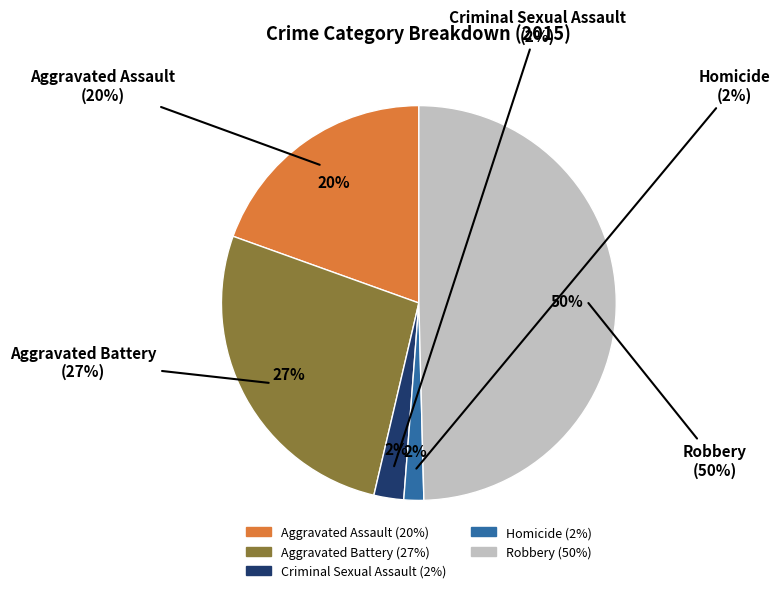

Rank the categories by value from highest to lowest.

Robbery, Aggravated Battery, Aggravated Assault, Criminal Sexual Assault, Homicide